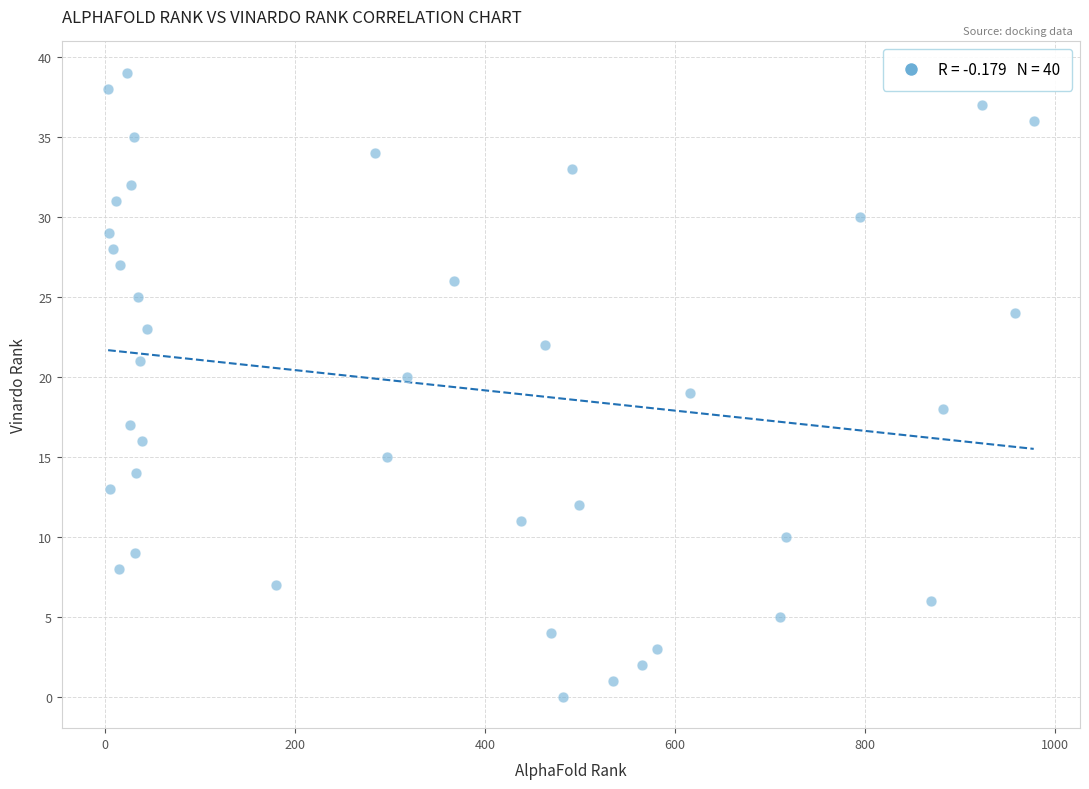

What is the range of X values (max minus min)?

975